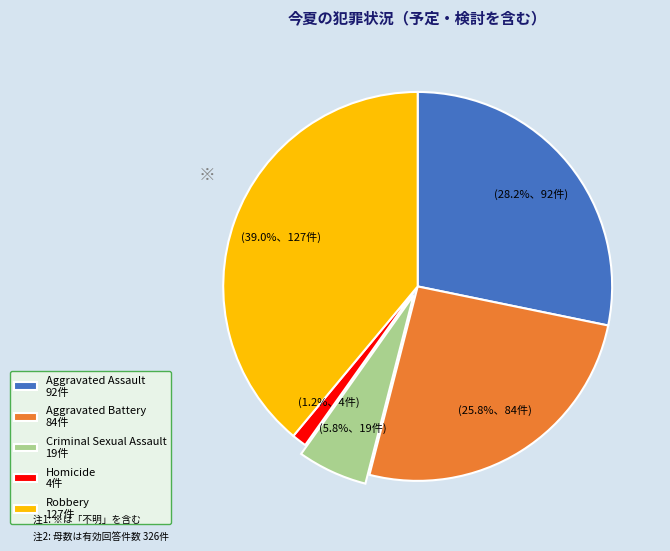

Is it true that Aggravated Battery is 26% of the pie?

True